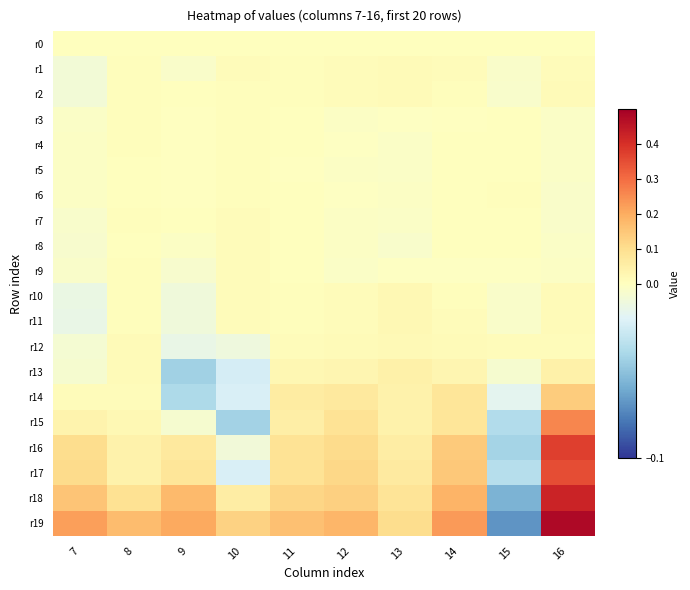

Which series has the largest total across all categories?

r19